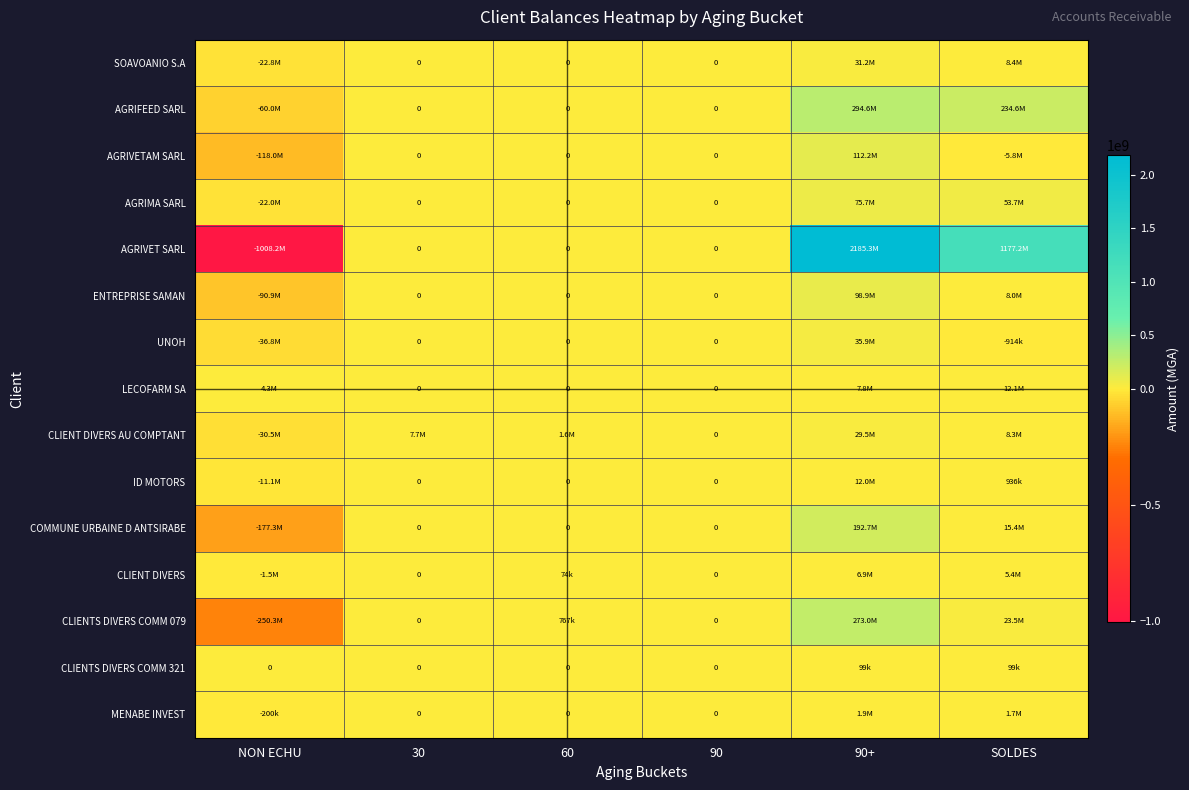

Between 90 and 90+, which series saw the biggest shift?

AGRIVET SARL